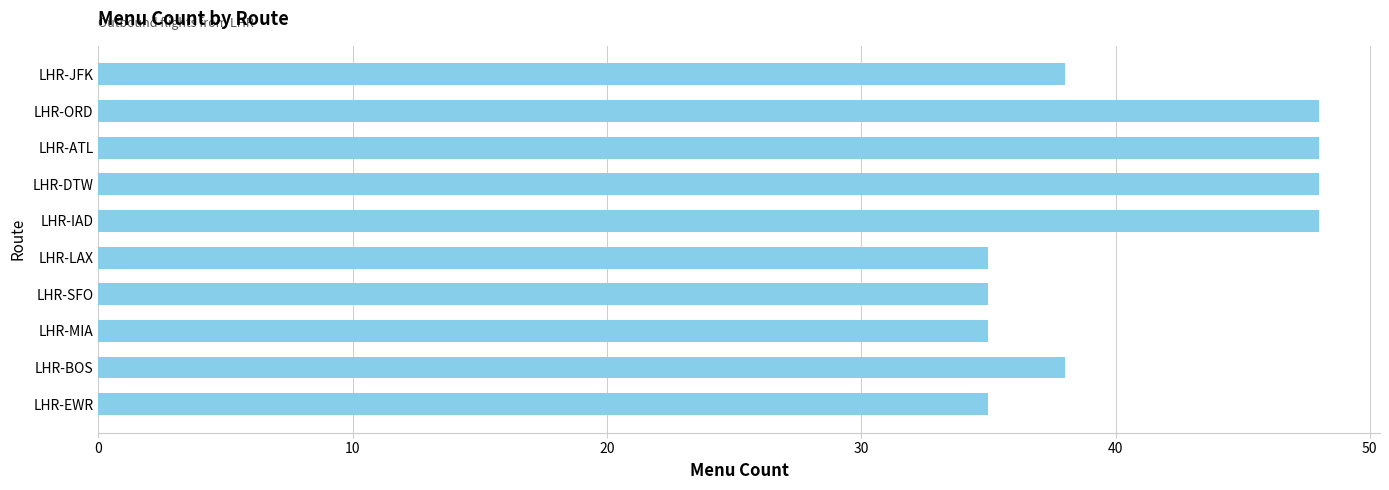

Reading top to bottom, list all the values displayed in this chart.

LHR-JFK=38	LHR-ORD=48	LHR-ATL=48	LHR-DTW=48	LHR-IAD=48	LHR-LAX=35	LHR-SFO=35	LHR-MIA=35	LHR-BOS=38	LHR-EWR=35